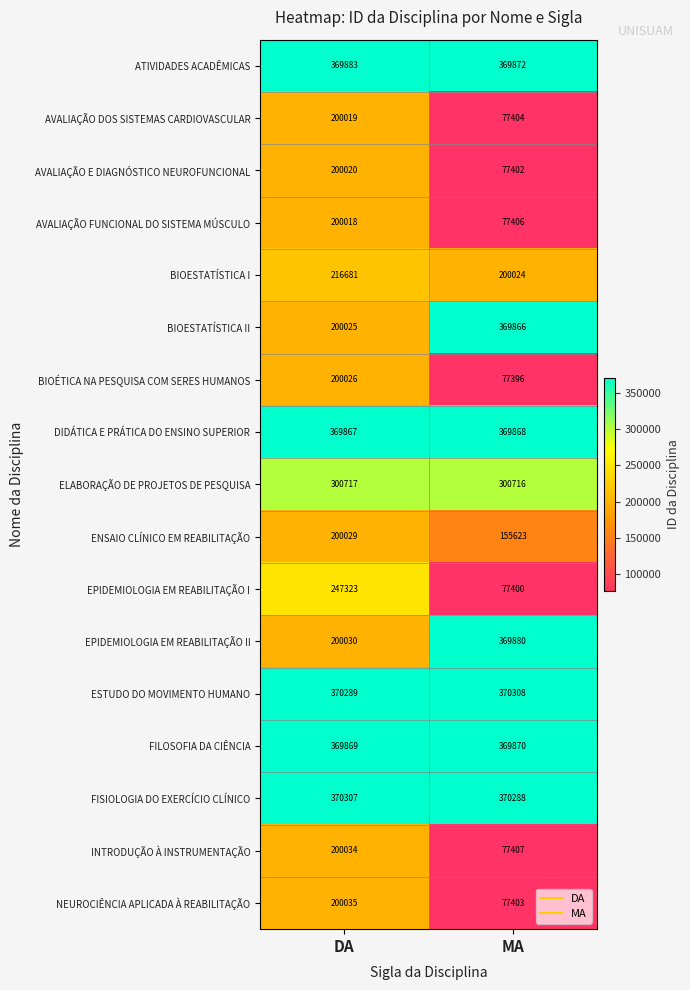

At which category does the chart reach its peak across all series?

MA